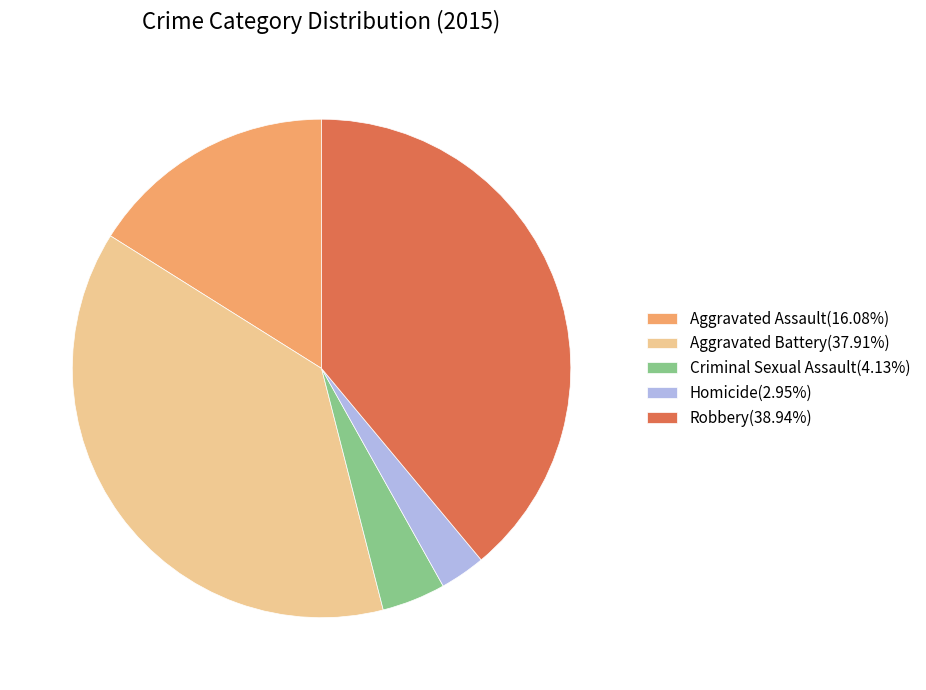

What is the largest slice in the pie chart?

Robbery